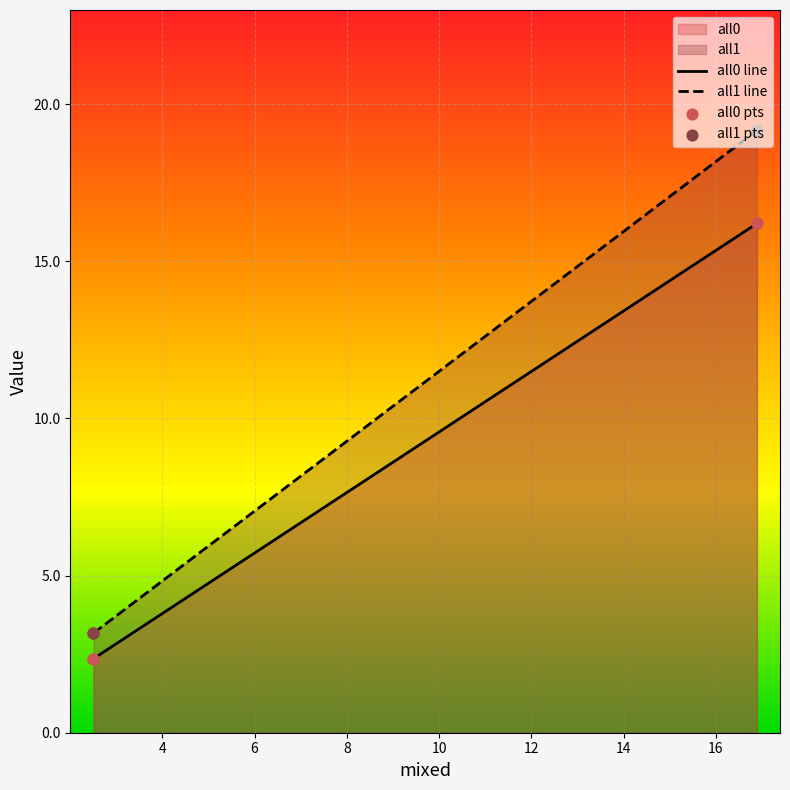

Which series has the widest spread of Y values?

all1 line